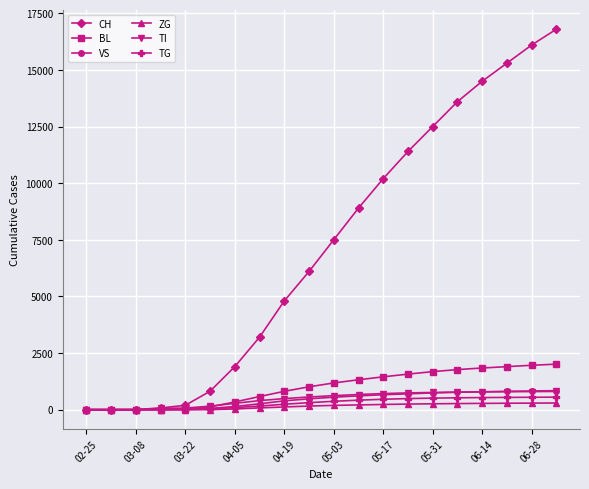

Which series has the largest total across all categories?

CH